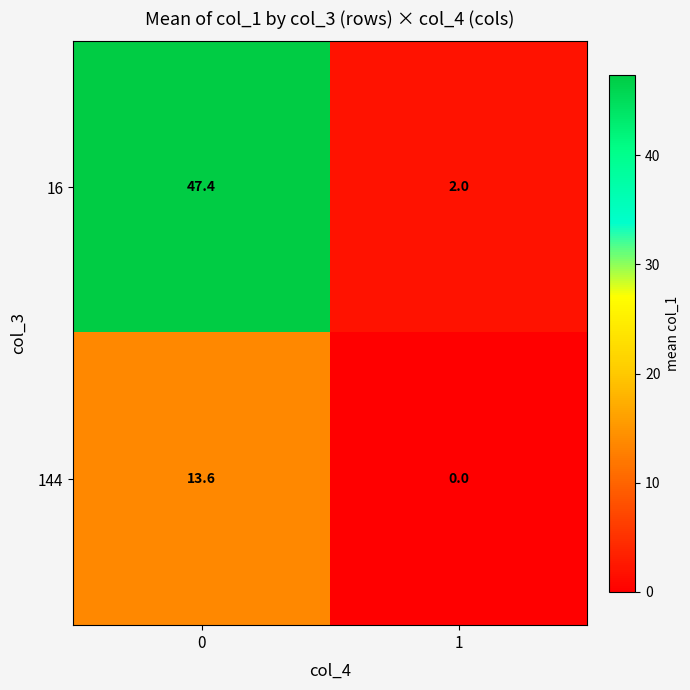

The value of 16 at 0 is 66.6. True or false?

False